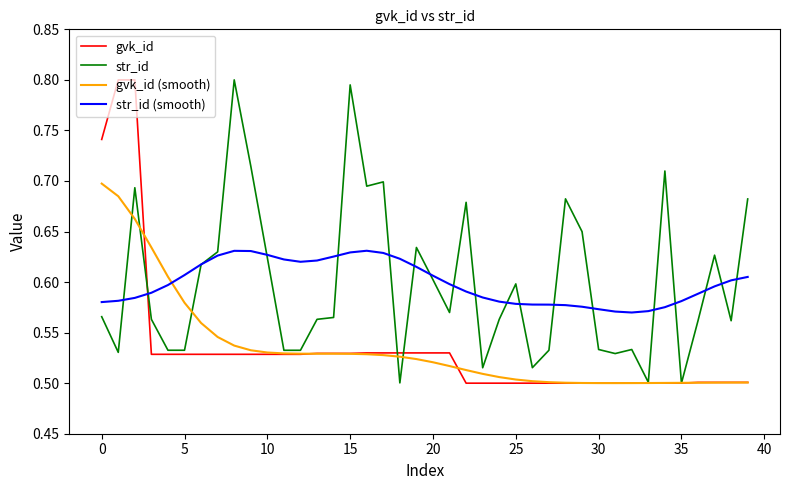

Which series has the largest range (max minus min)?

gvk_id